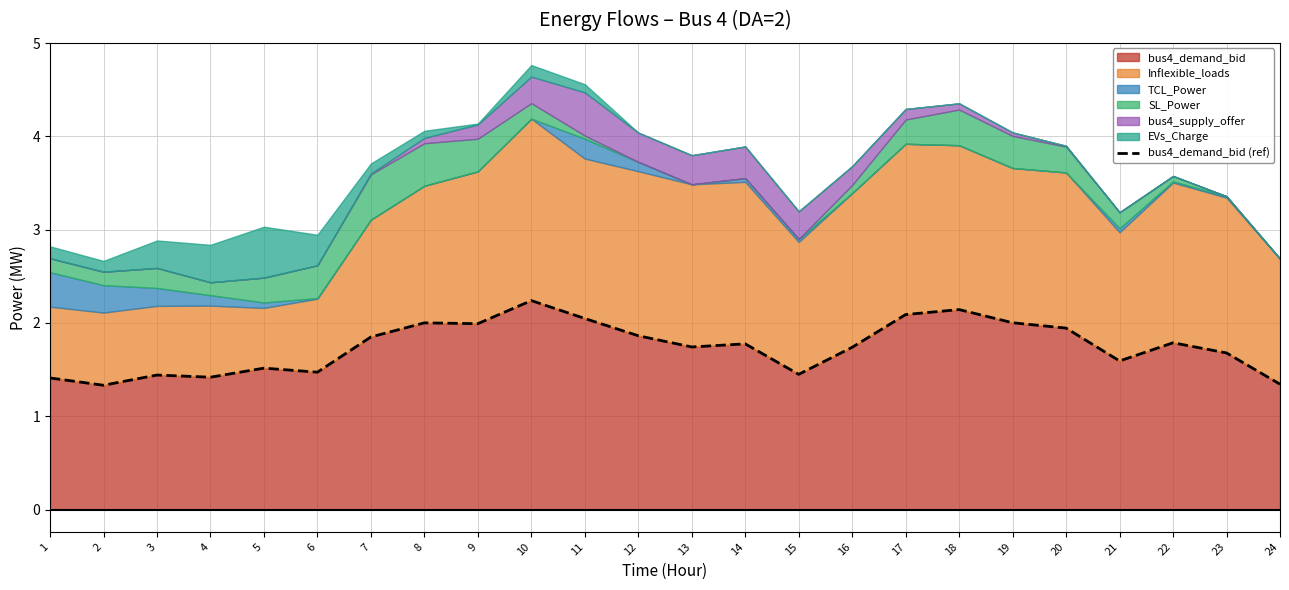

What is the average value?

1.7